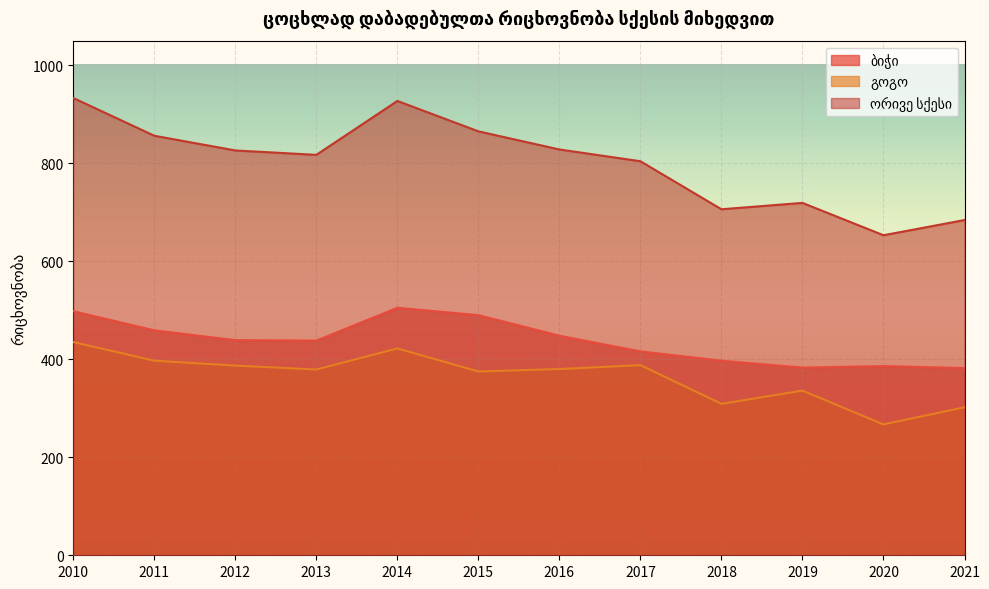

Is it true that გოგო equals 468 at 2018?

False